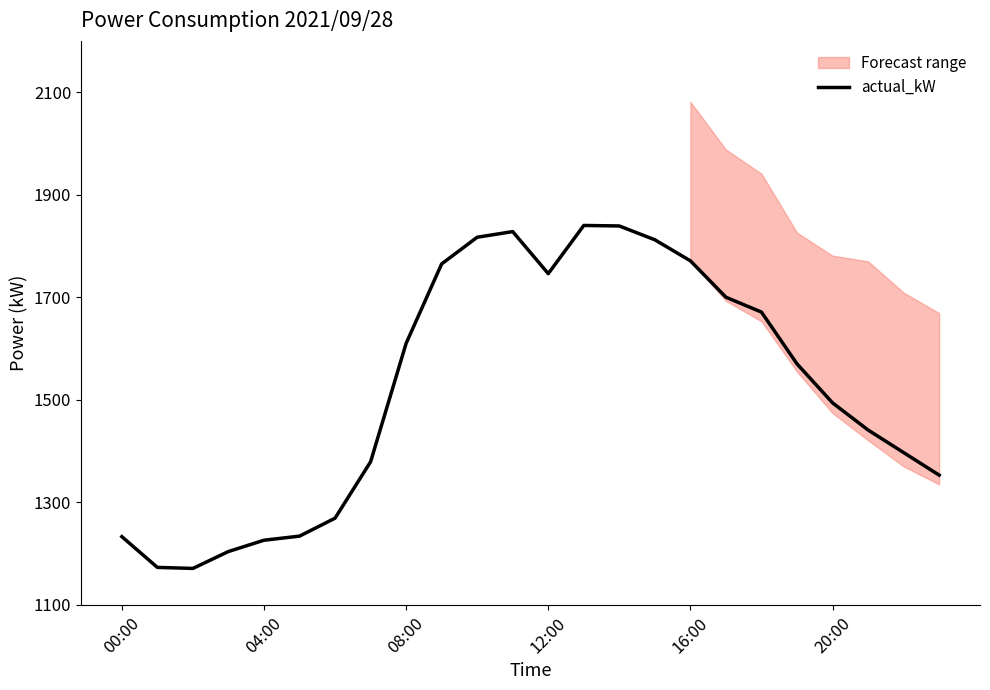

Which has a higher value, 00:00 or 10?

10